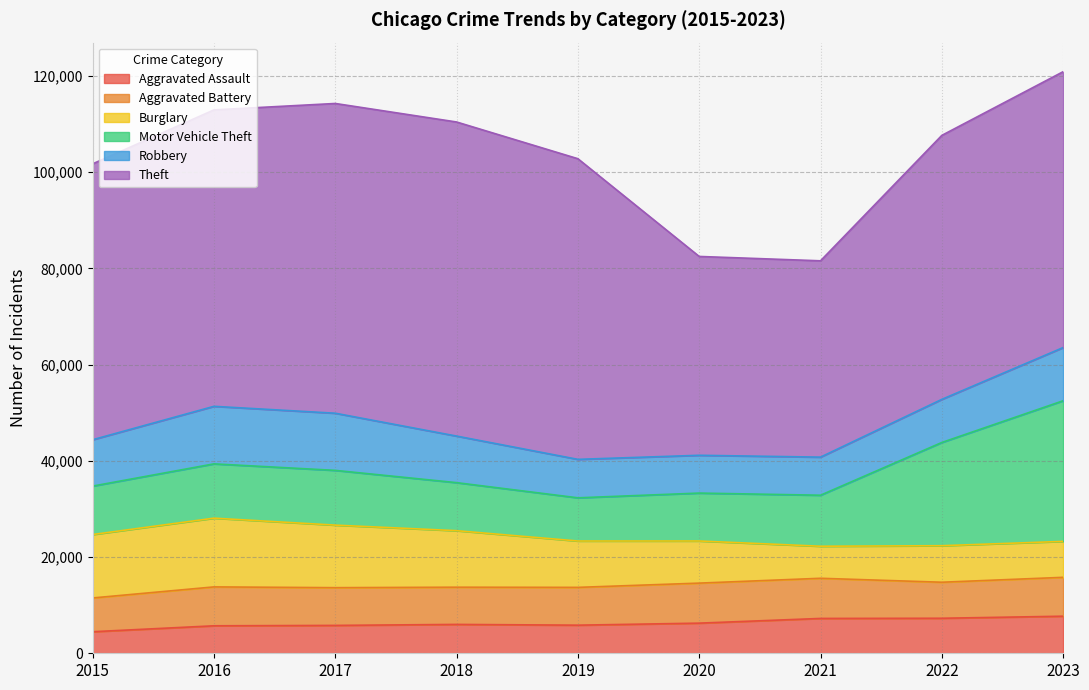

At which category does the chart reach its peak across all series?

2018